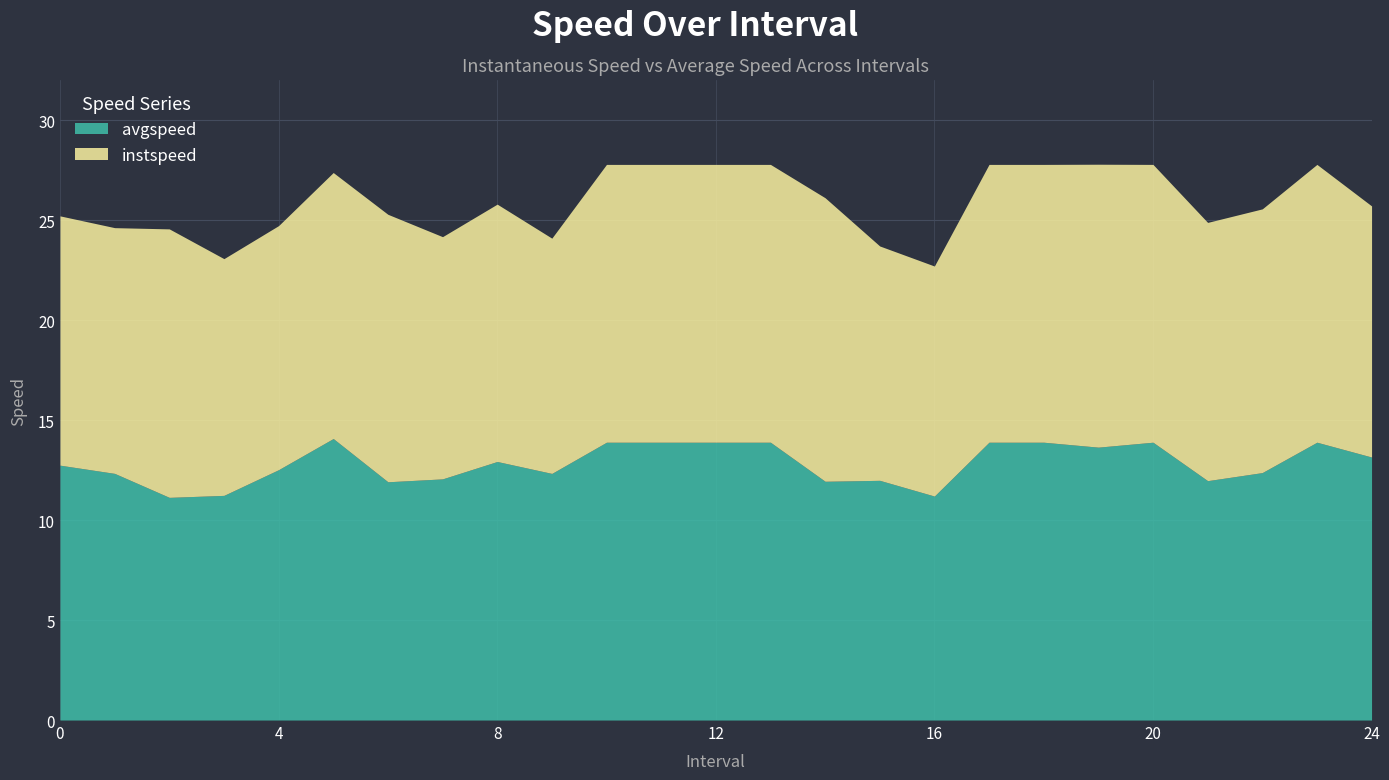

Reading left to right, transcribe all the data shown in this chart.

instspeed: 12.5	12.3	13.4	11.8	12.2	13.3	13.4	12.1	12.9	11.8	13.9	13.9	13.9	13.9	14.2	11.7	11.5	13.9	13.9	14.1	13.9	12.9	13.2	13.9	12.6
avgspeed: 12.7	12.3	11.1	11.2	12.5	14.1	11.9	12.1	12.9	12.3	13.9	13.9	13.9	13.9	11.9	12.0	11.2	13.9	13.9	13.6	13.9	12.0	12.4	13.9	13.1